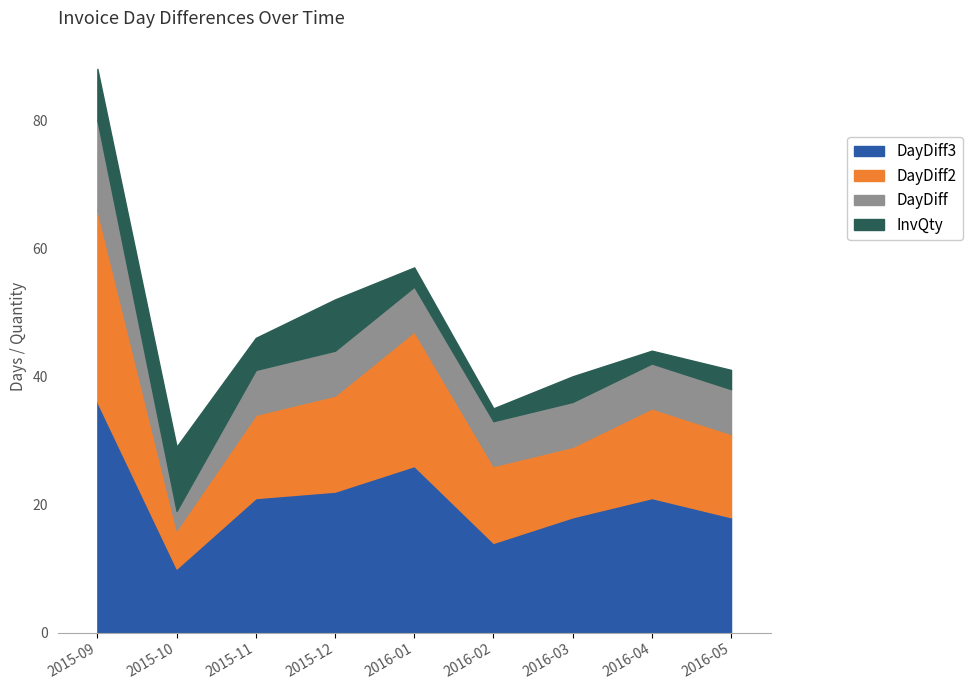

What is the smallest value displayed?

2